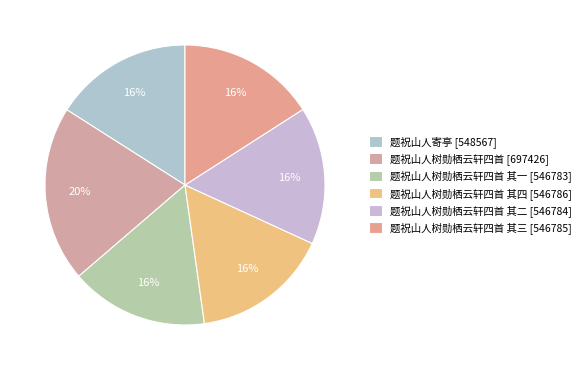

Rank the categories by value from highest to lowest.

题祝山人树勋栖云轩四首, 题祝山人寄亭, 题祝山人树勋栖云轩四首 其四, 题祝山人树勋栖云轩四首 其三, 题祝山人树勋栖云轩四首 其二, 题祝山人树勋栖云轩四首 其一